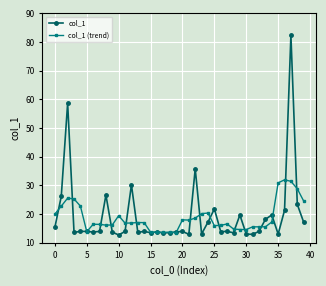

What is the lowest value of the col_1 (trend) series?

13.6